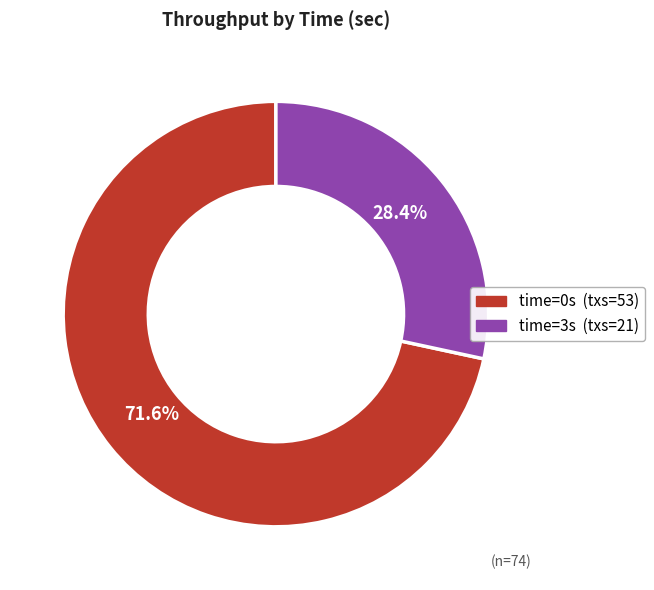

Is there a majority slice in this chart?

Yes